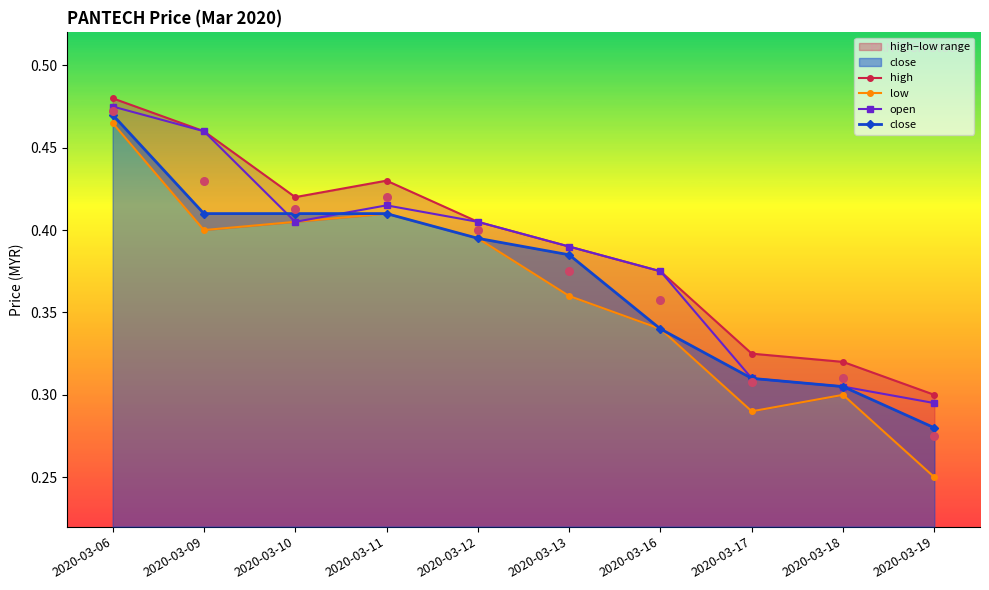

At which category is the sum across all series the highest?

2020-03-06